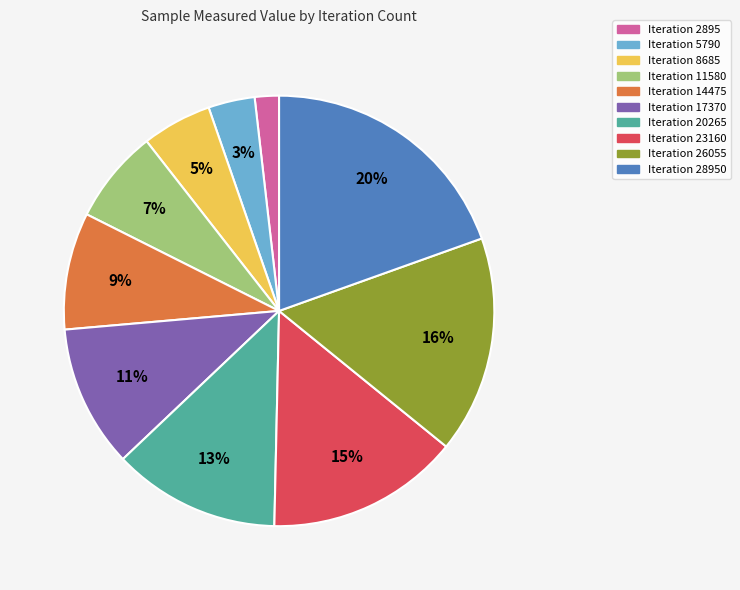

Is there any slice that represents more than half of the pie?

No